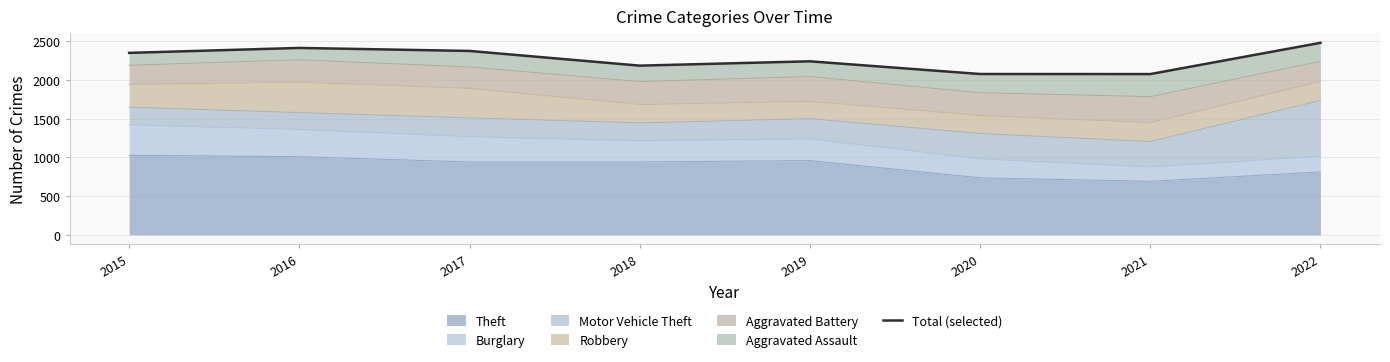

Reading left to right, what are all the values shown in this chart?

2351	2415	2376	2186	2242	2078	2077	2481